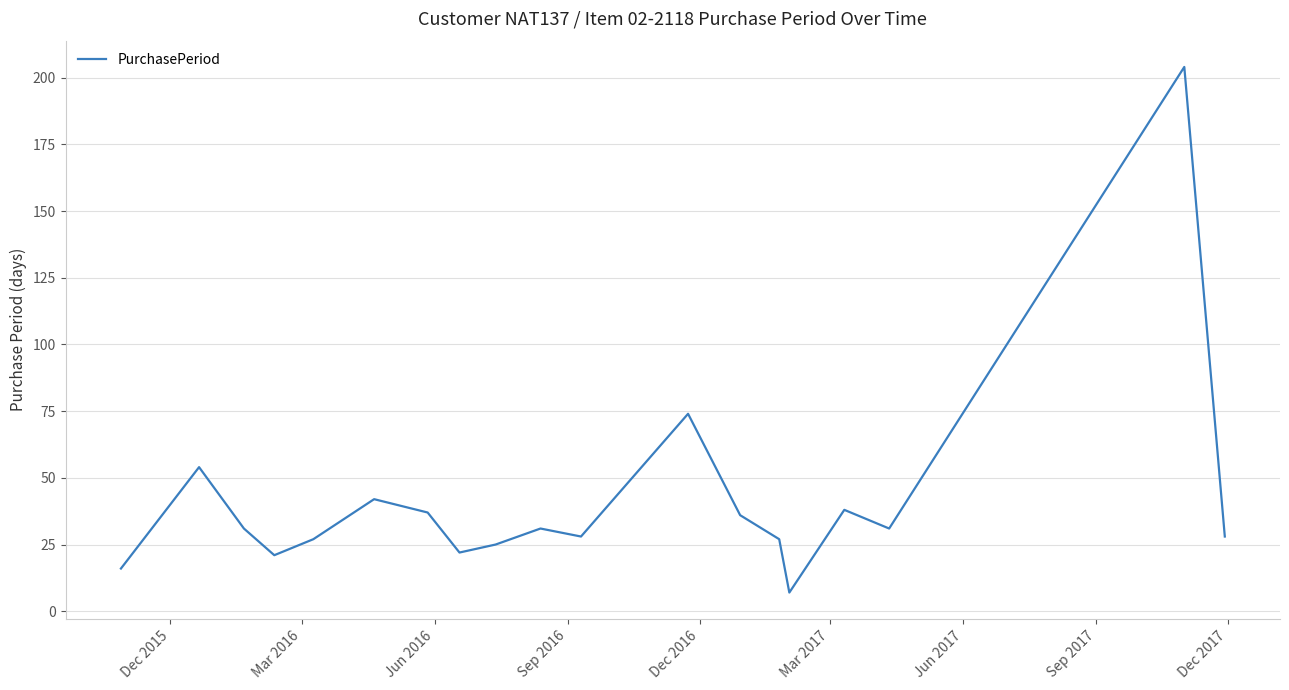

What is the difference between the maximum and minimum values?

197